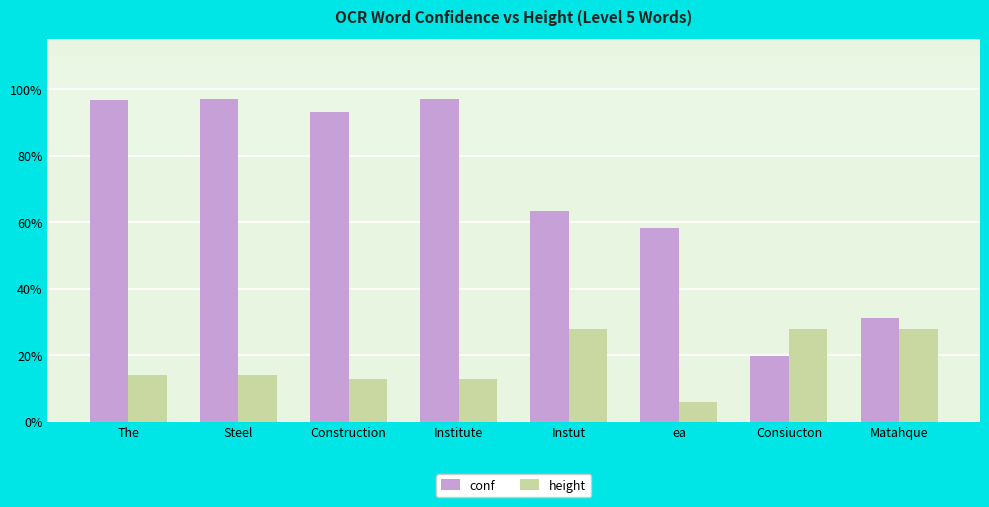

List the series in order of their overall mean, highest first.

conf, height